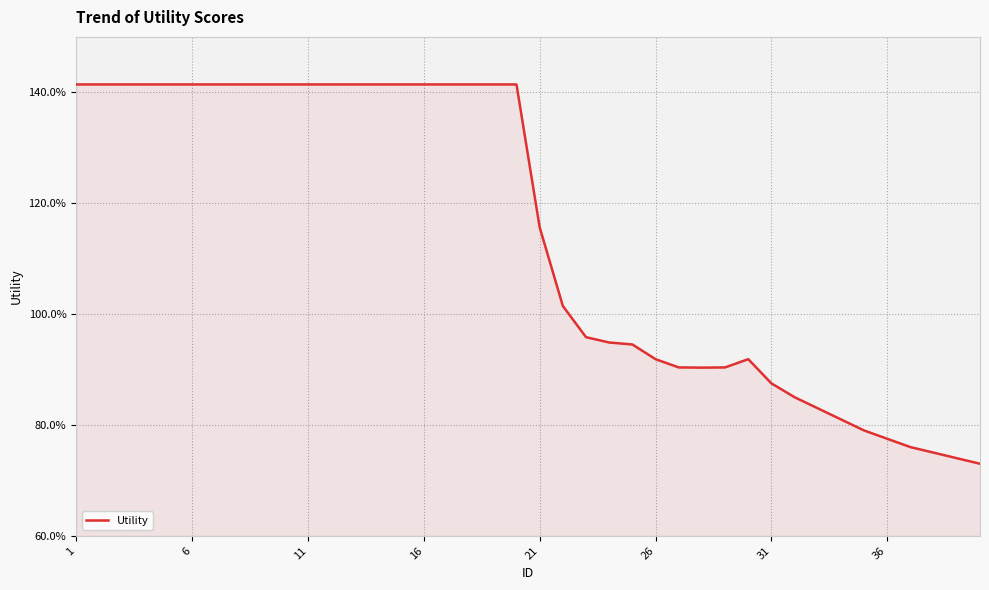

At which category does the chart reach its peak across all series?

1